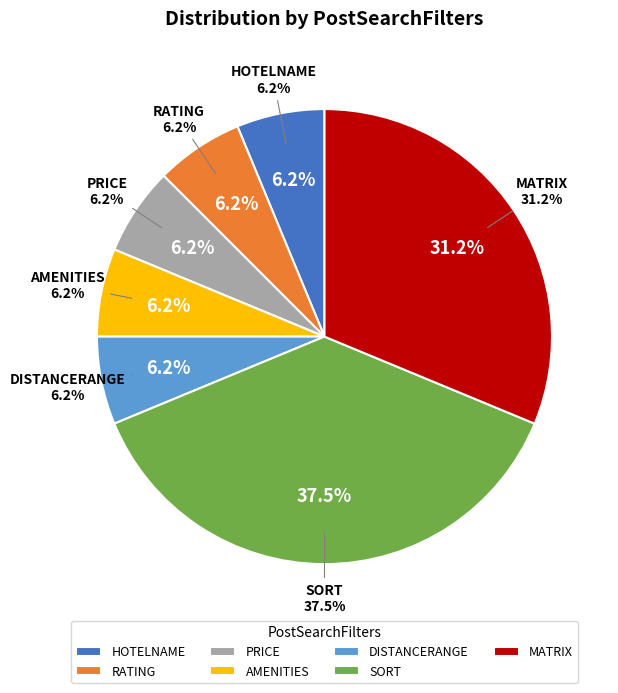

Count the number of slices in the pie.

7